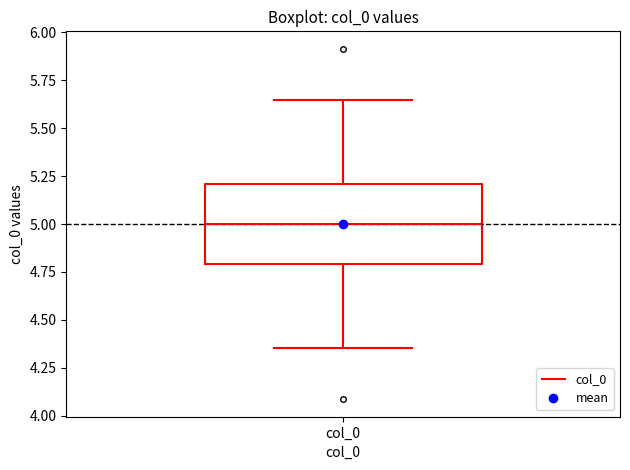

Where is the lower edge of the box for col_0 on the y-axis? The values are not printed on the chart, so give them approximately, as read against the axis.

4.80